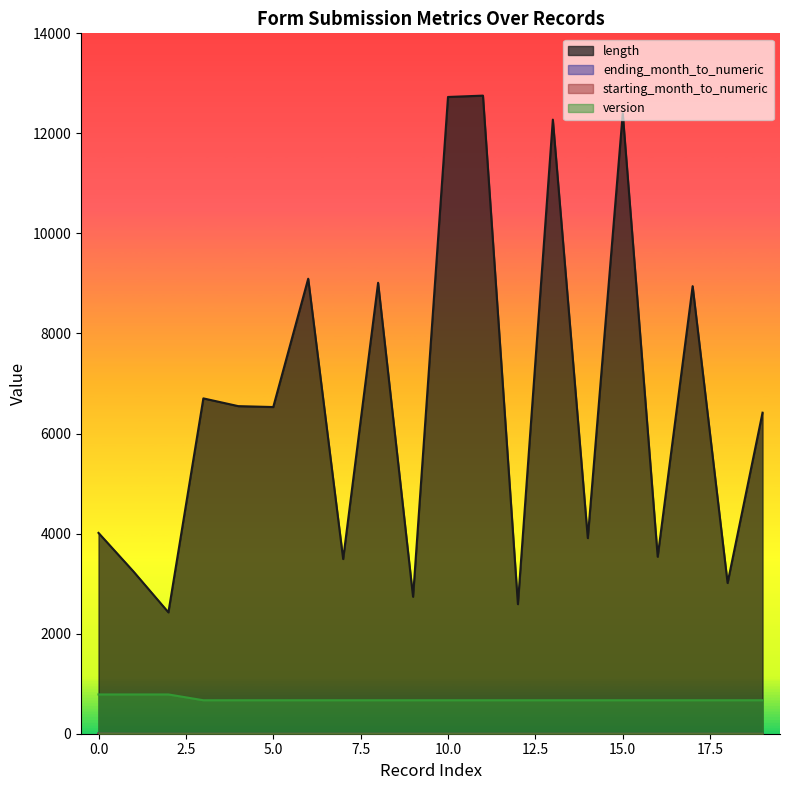

Is the value of form.ending_month_to_numeric at 4 greater than the value of attachments.form.xml.length at 16?

No